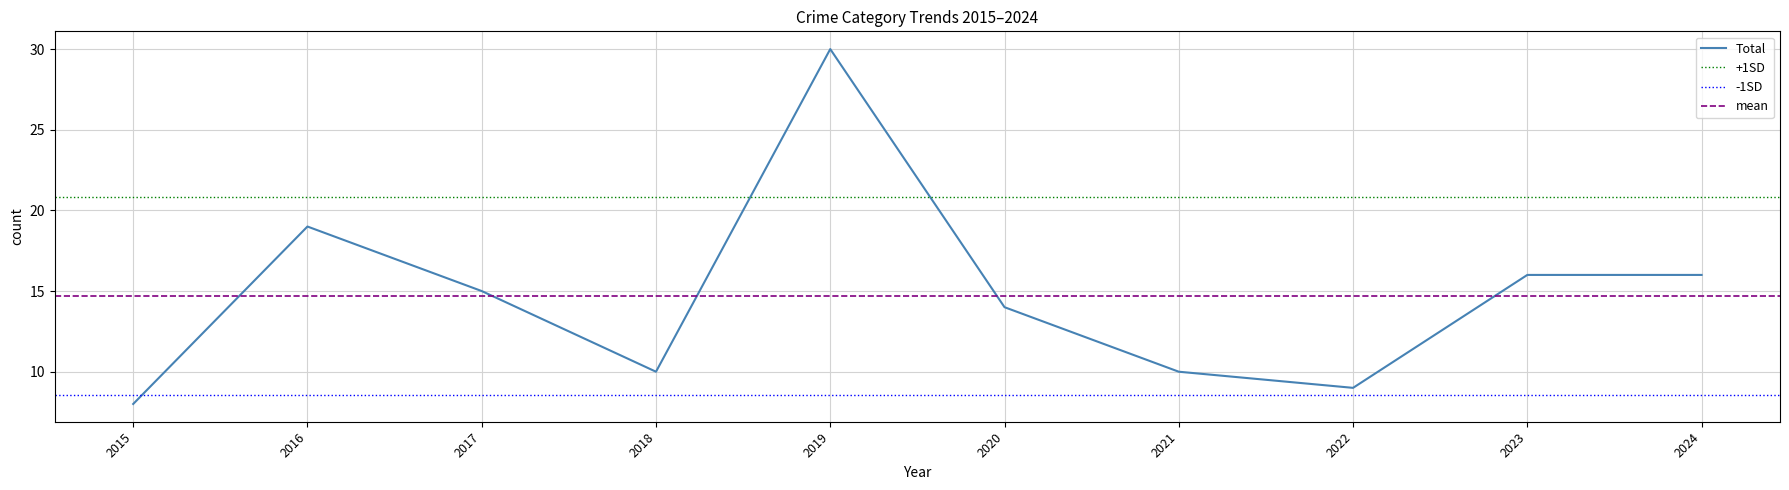

True or false: Total has a value of 16 at 2024.

True